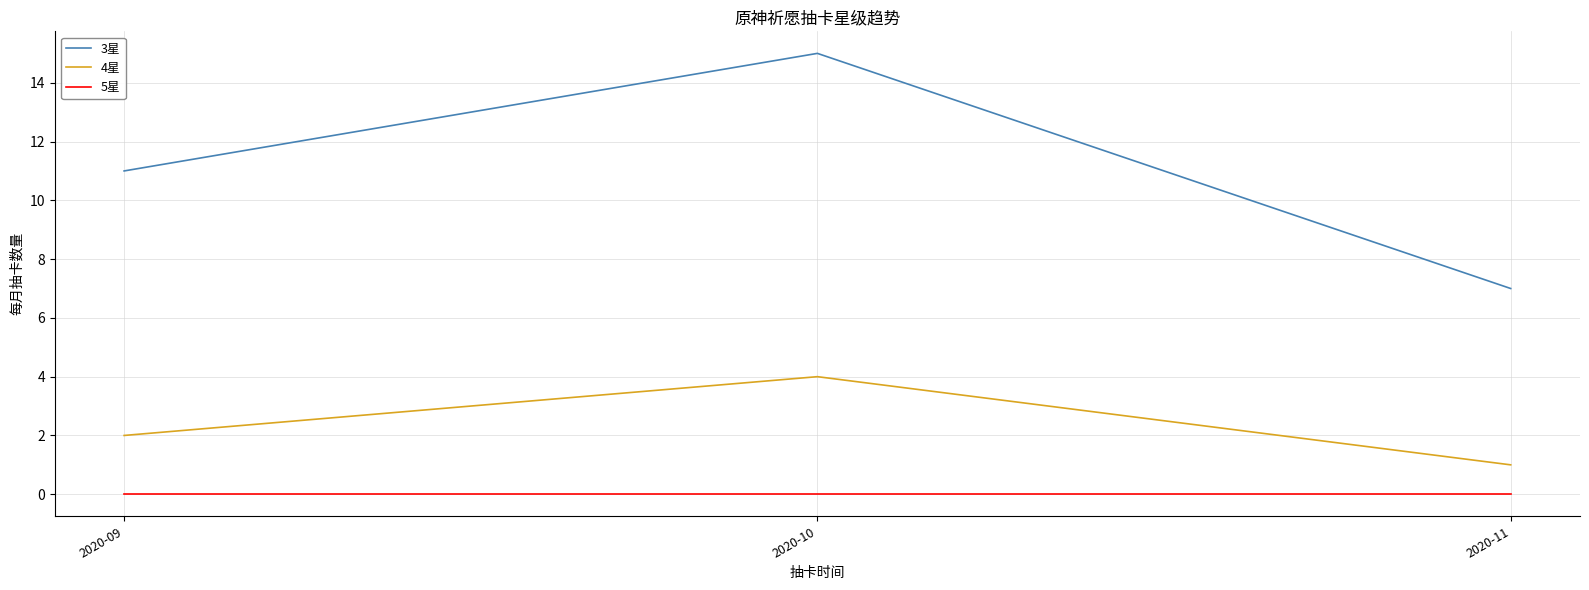

What is the difference between the maximum and second lowest values in the 3星 series?

4